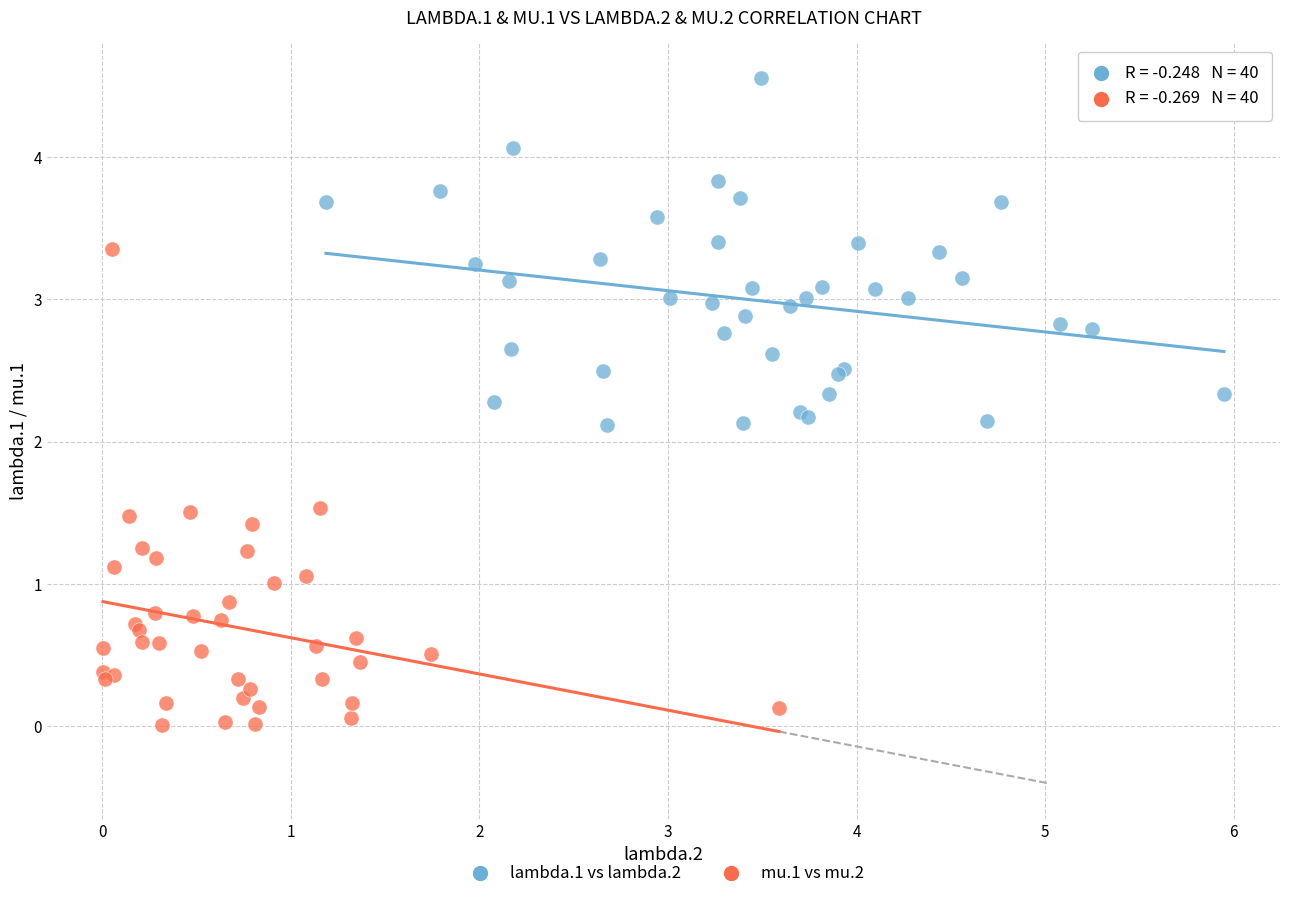

Which series contains the lowest Y value?

mu.1 vs mu.2